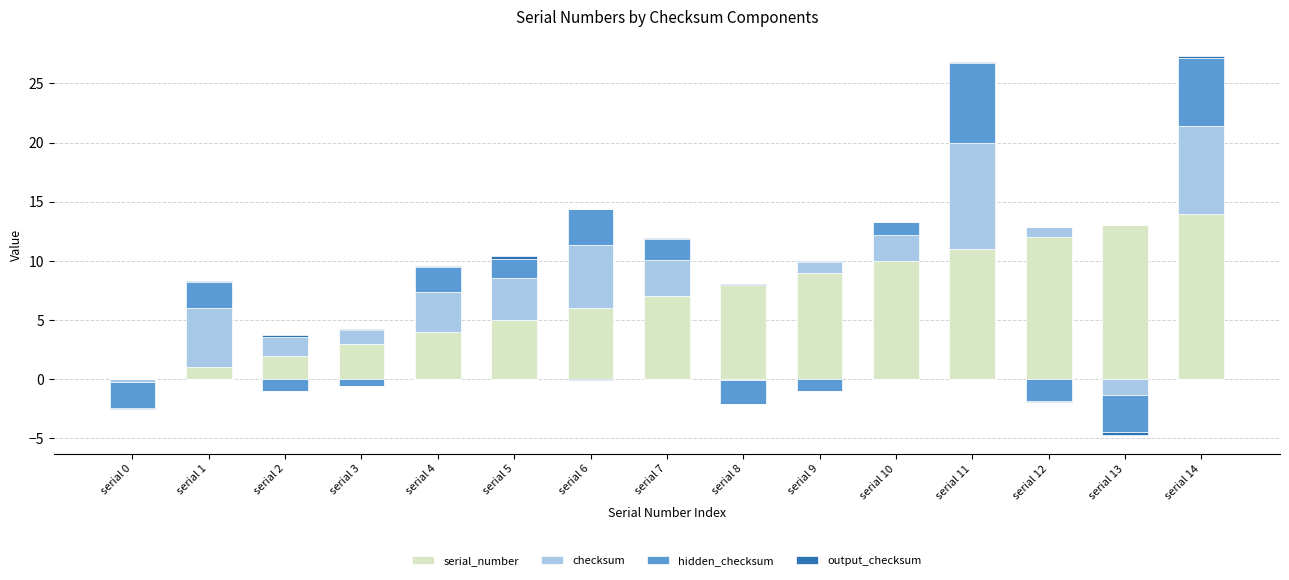

Which series changed the most between serial 5 and serial 9?

serial_number